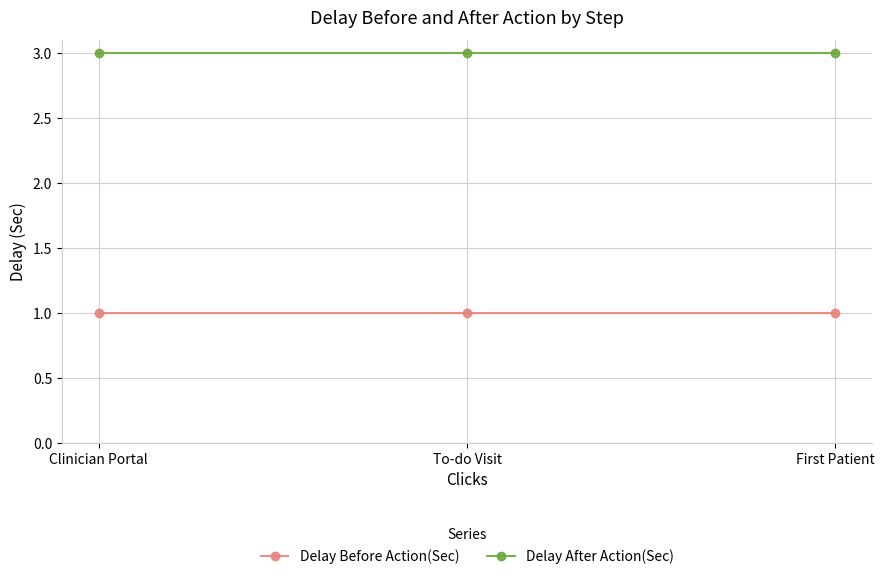

List the series in order of their peak value, highest first.

Delay After Action(Sec), Delay Before Action(Sec)